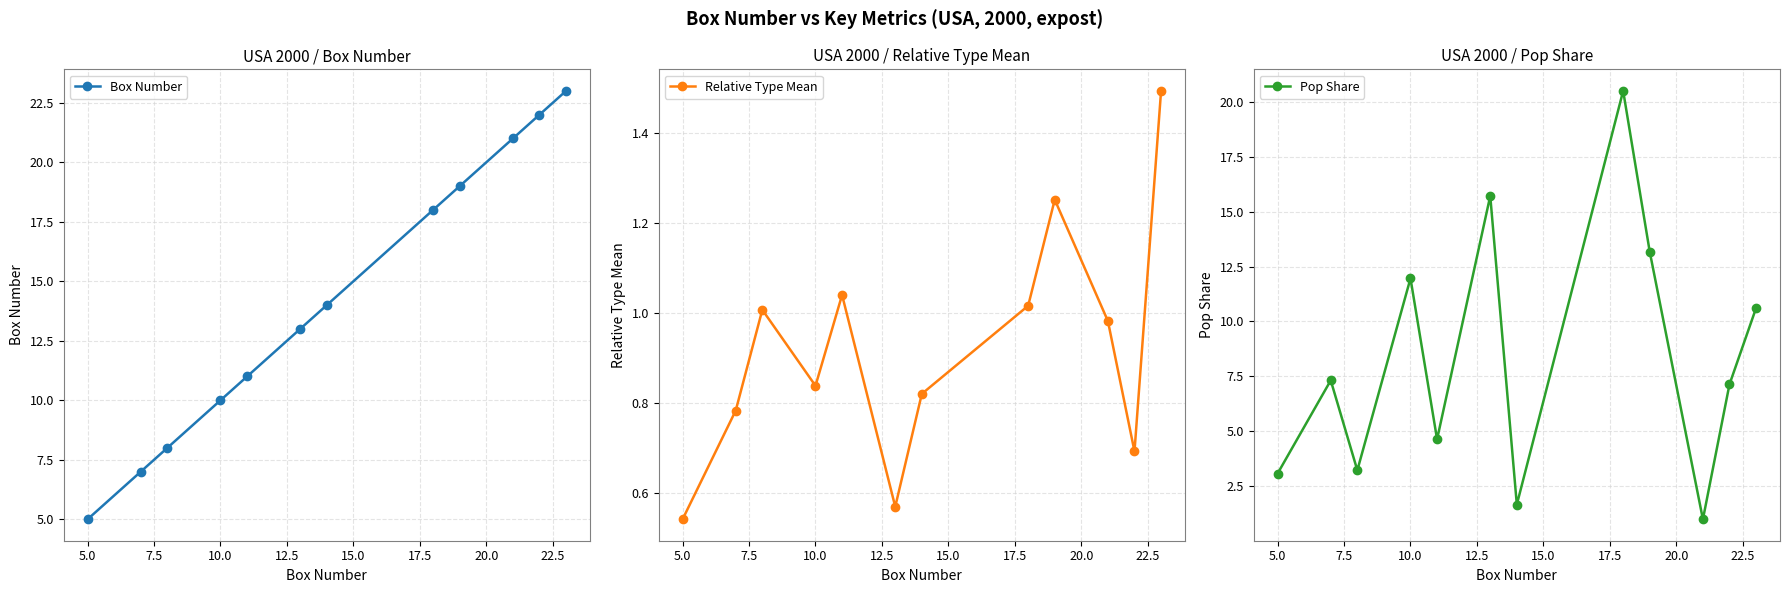

True or false: Box Number has more than 1 interior local peaks.

False